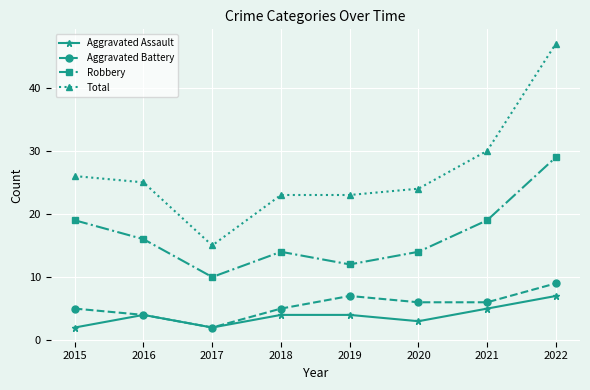

How many data points does each series have?

8